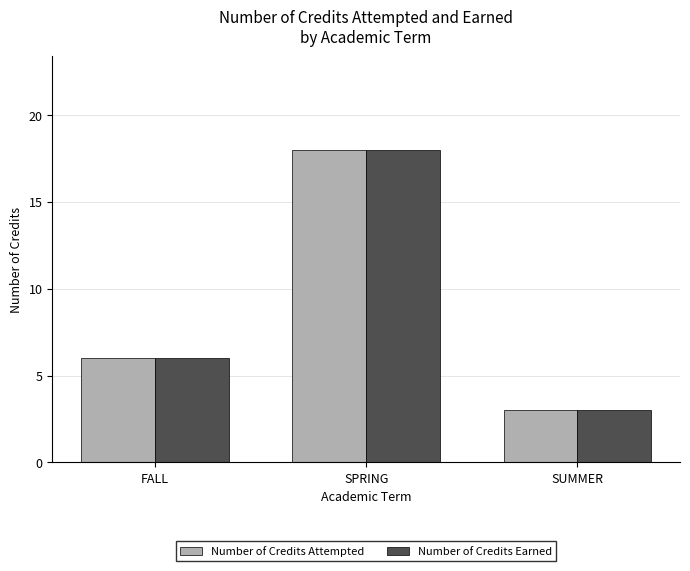

What is the difference between the maximum and second lowest values in the Number of Credits Attempted series?

12